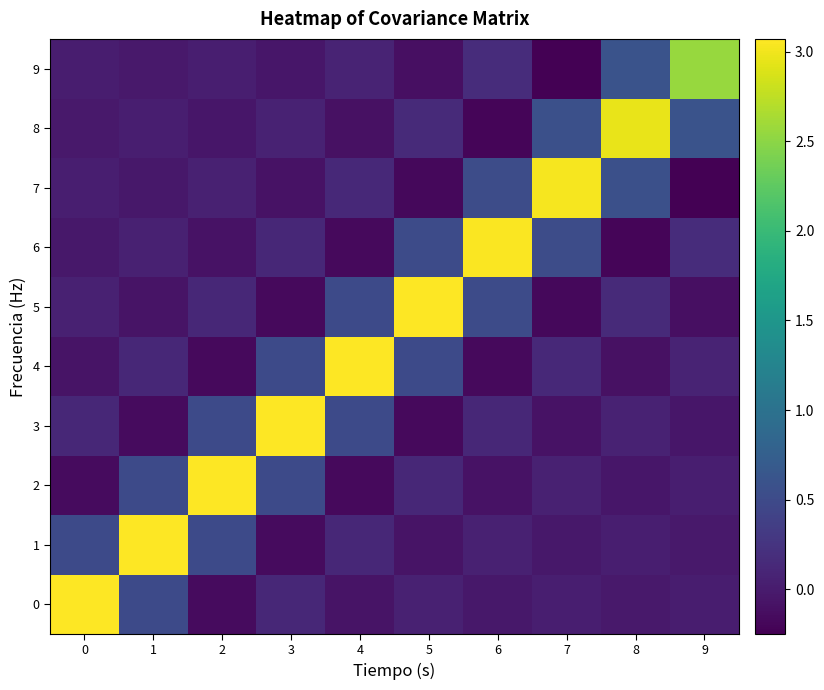

Which series has the largest range (max minus min)?

7